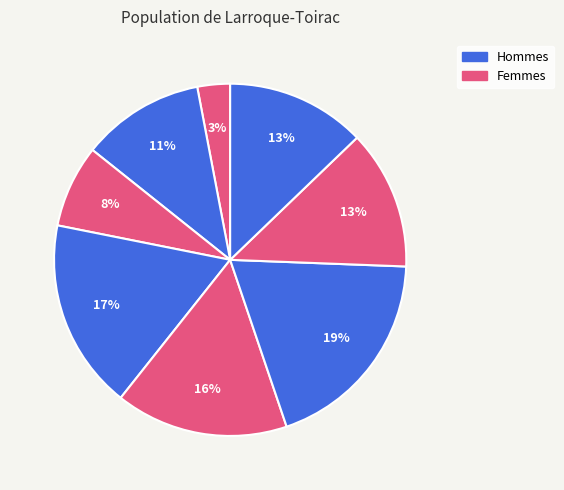

How many segments does this pie chart have?

8